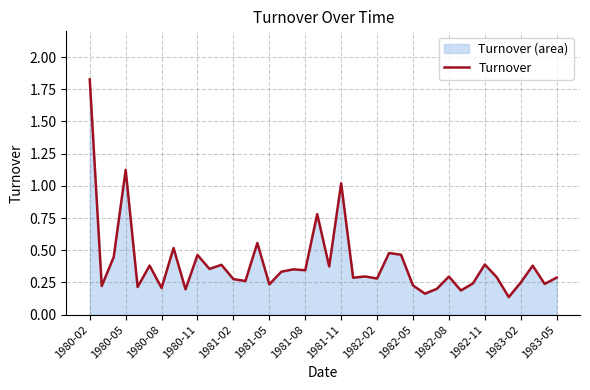

What is the average value?

0.4